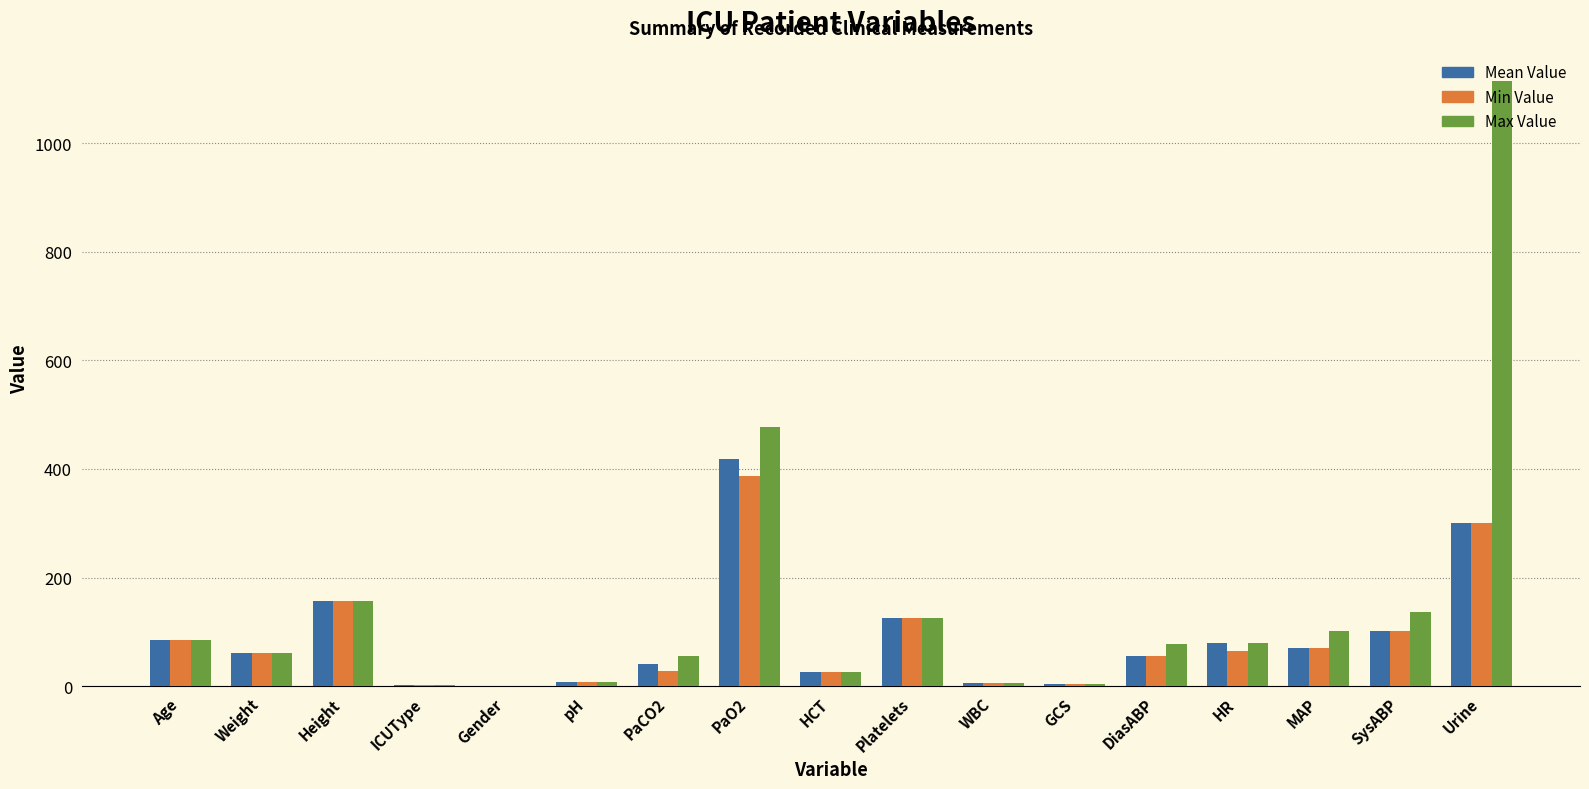

True or false: Max Value has a value of 157.5 at Height.

True